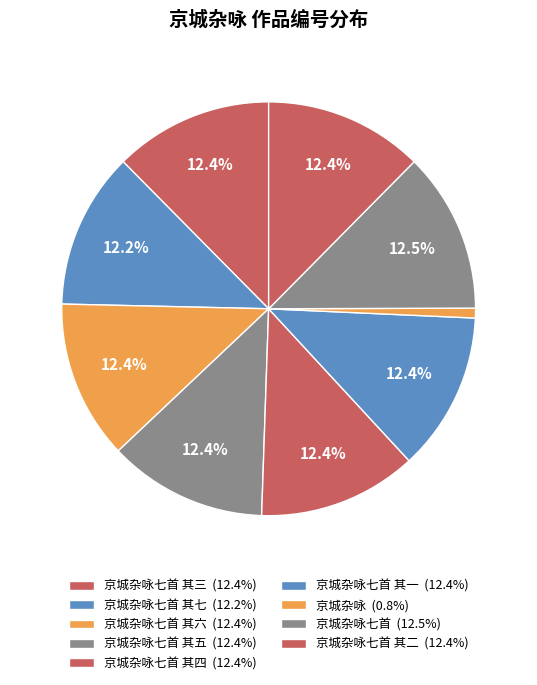

How many slices are in this pie chart?

9